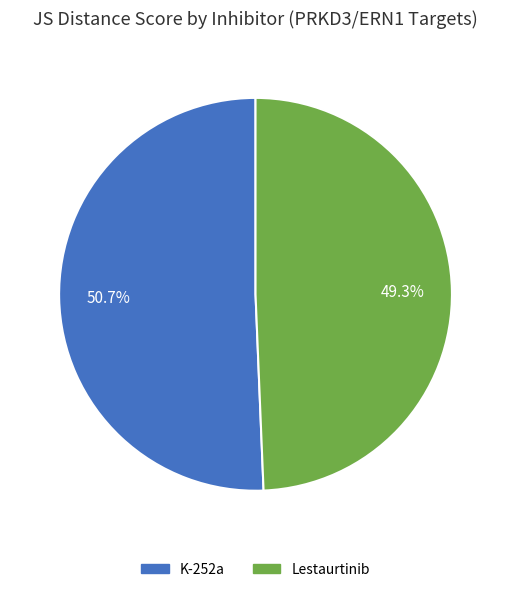

Is it true that K-252a is 51% of the pie?

True